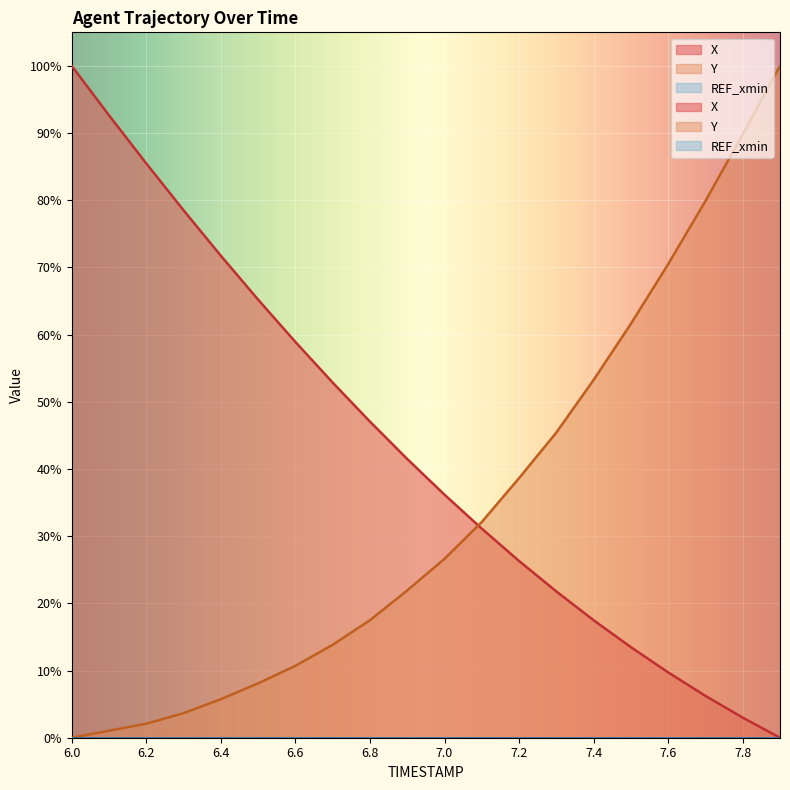

Is it true that Y equals 32.1 at 7.1?

True